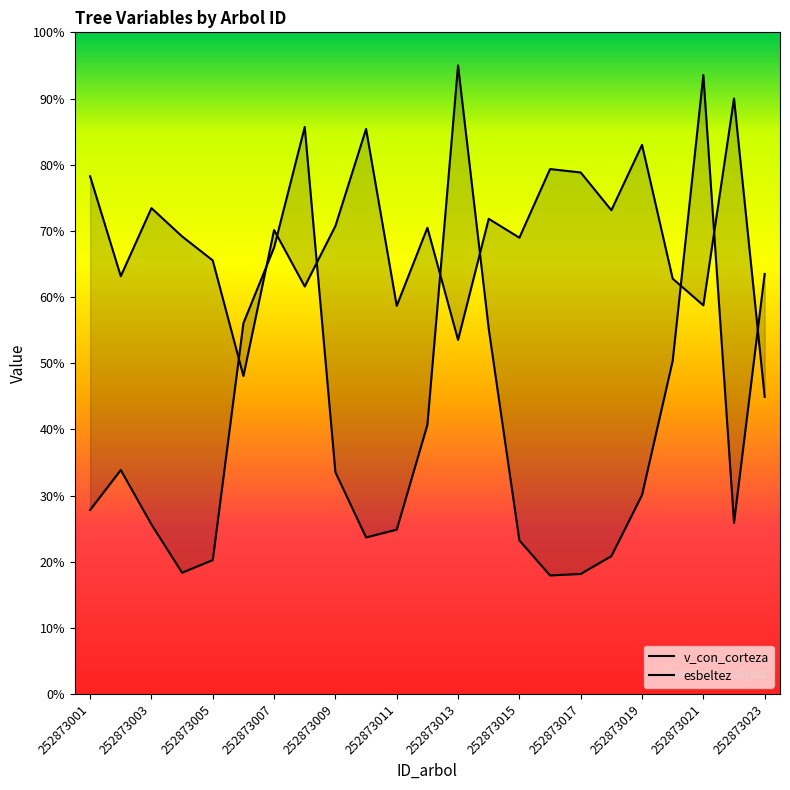

True or false: esbeltez has more than 0 points higher than both neighbors.

True